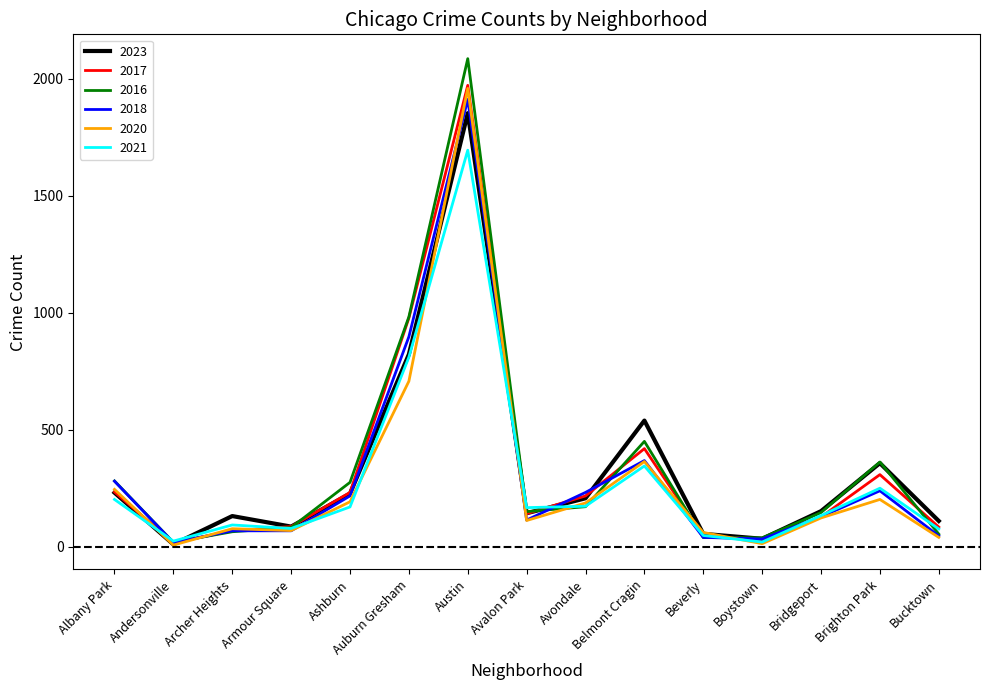

Which series has the widest spread of values?

2016